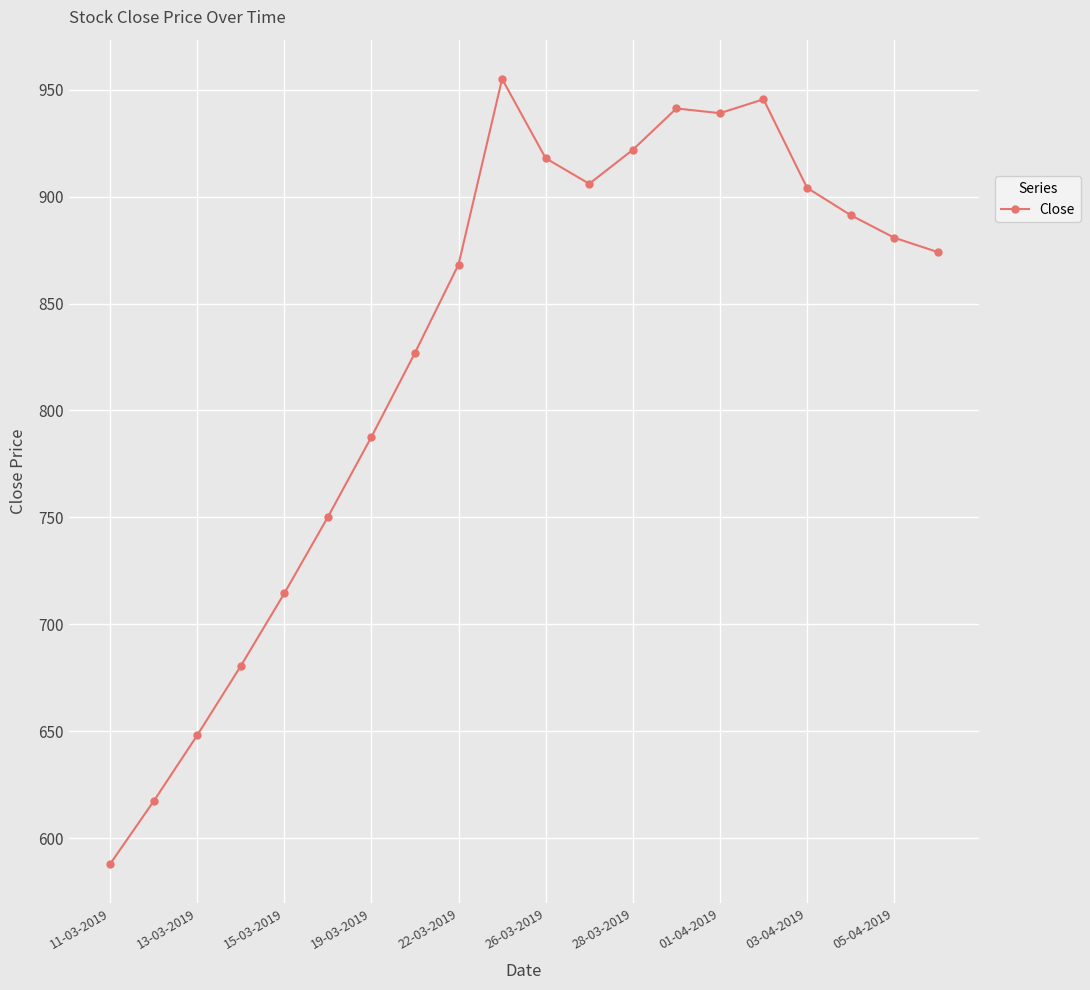

What is the average value?

827.9